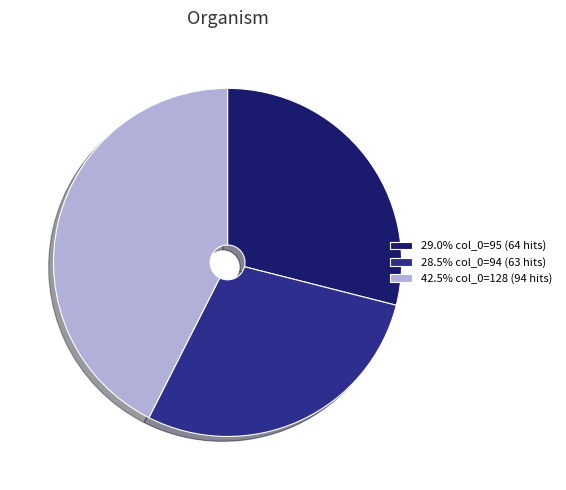

Does 29.0% col_0=95 (64 hits) represent more than half of the total?

No